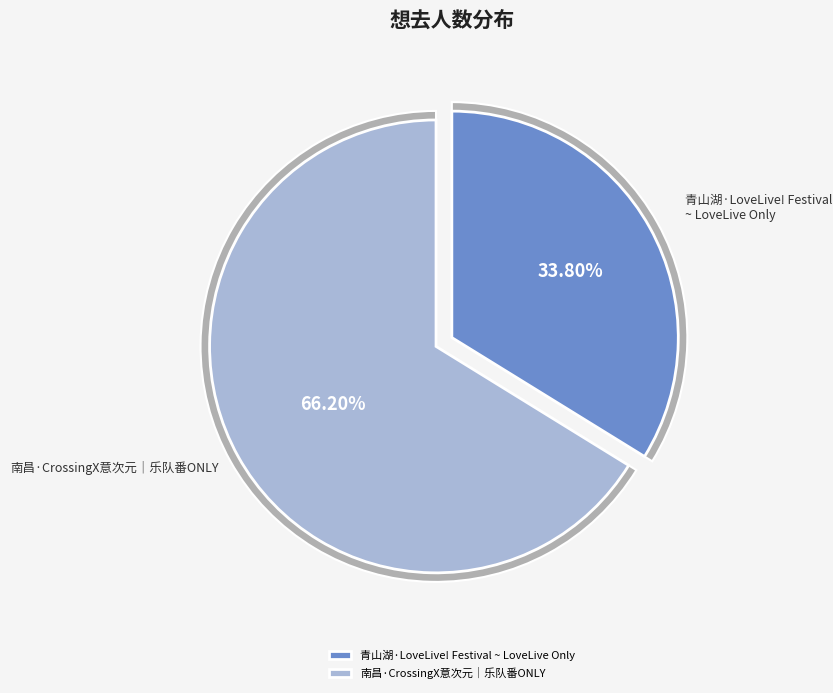

What percentage is the 青山湖·LoveLive! Festival ~ LoveLive Only slice, to the nearest percent?

34%